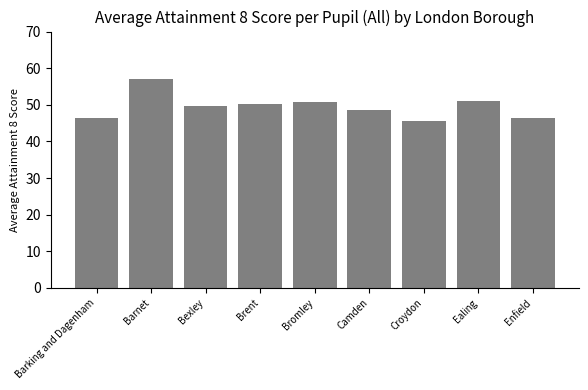

At which category does the chart reach its peak across all series?

Barnet